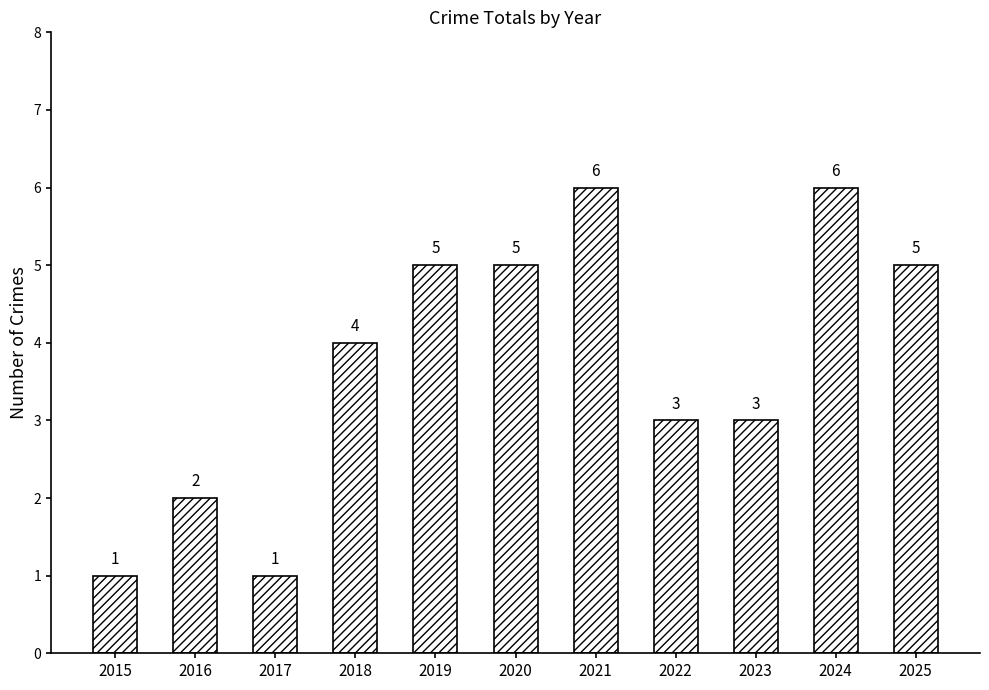

Reading right to left, list all the values displayed in this chart.

5	6	3	3	6	5	5	4	1	2	1